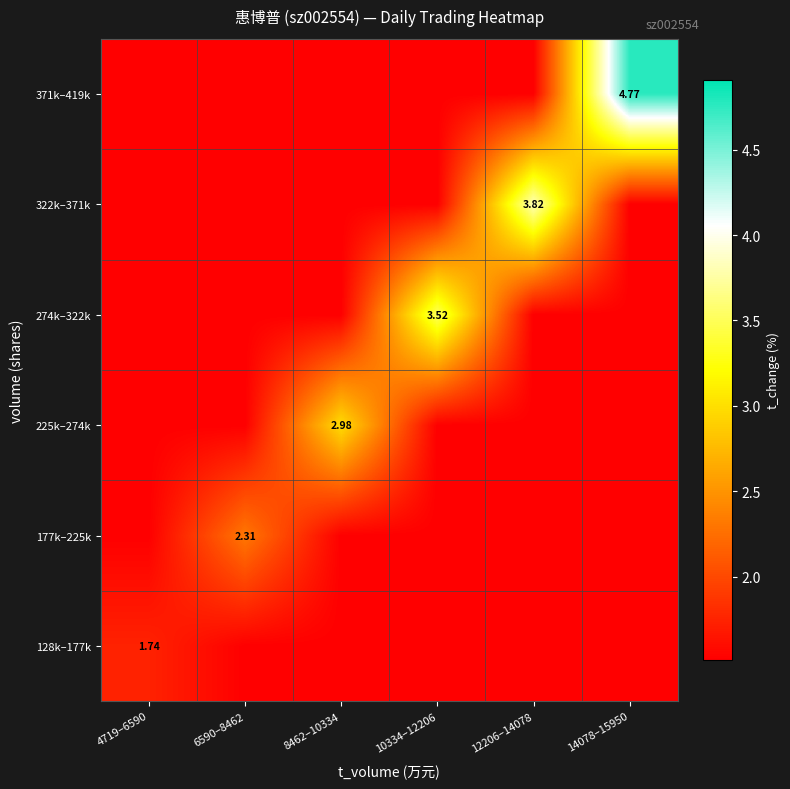

Rank the series by their maximum value, from lowest to highest.

128k–177k, 177k–225k, 225k–274k, 274k–322k, 322k–371k, 371k–419k